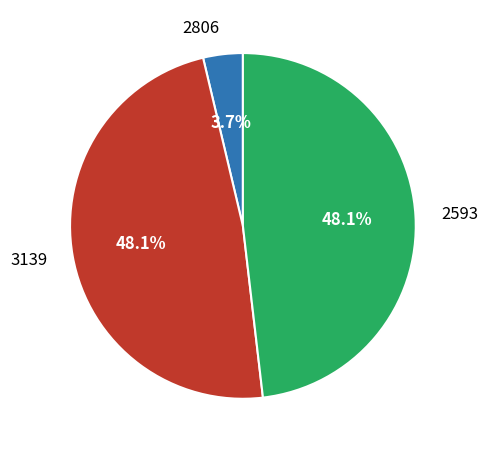

Is 3139 the majority of the pie?

No